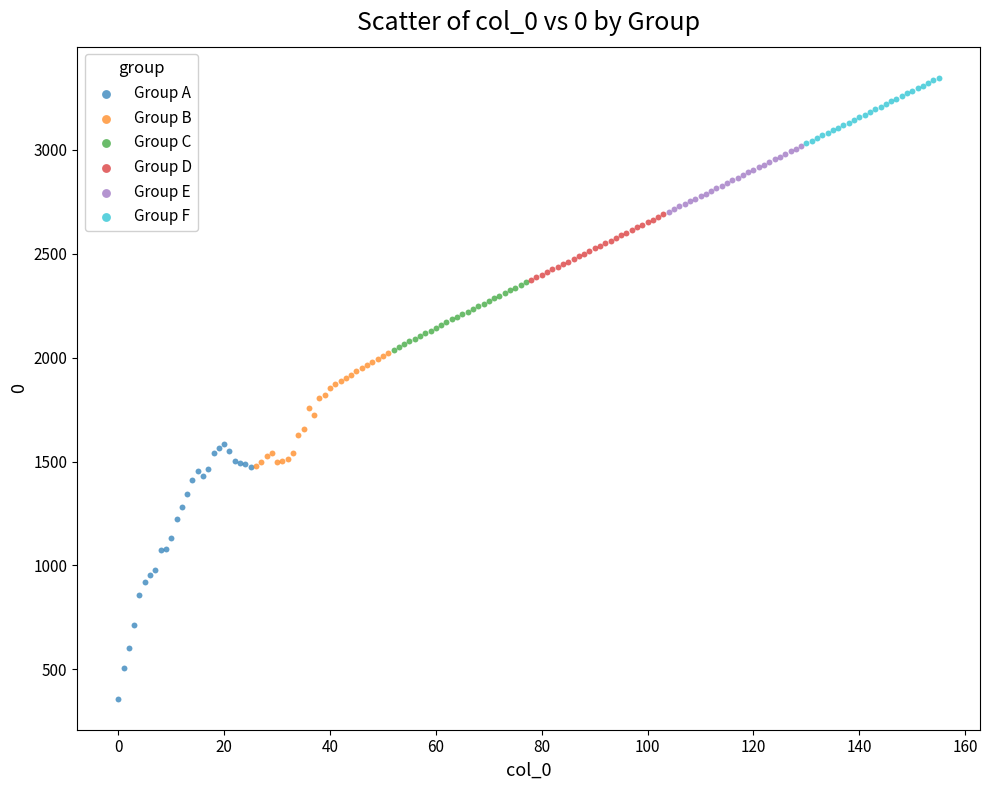

Which series reaches the maximum Y coordinate?

Group F